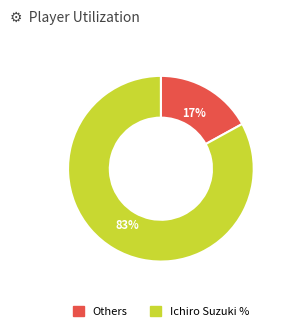

Is there any slice that represents more than half of the pie?

Yes